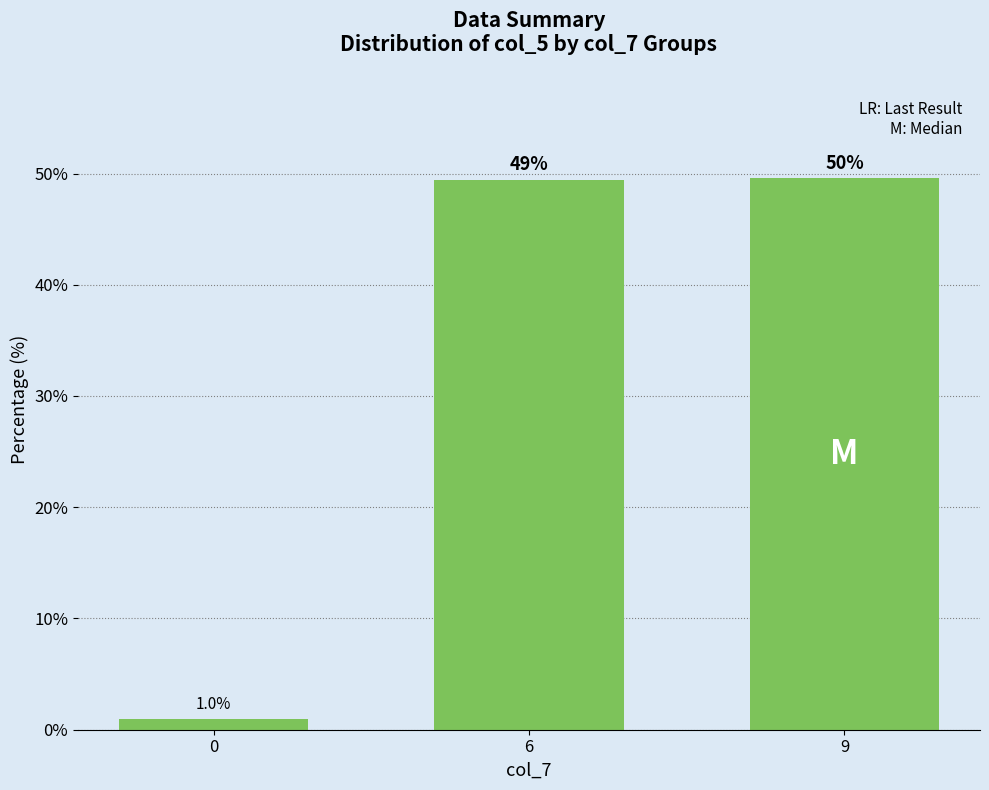

What is the value of the 2nd bar from the left?

49.4